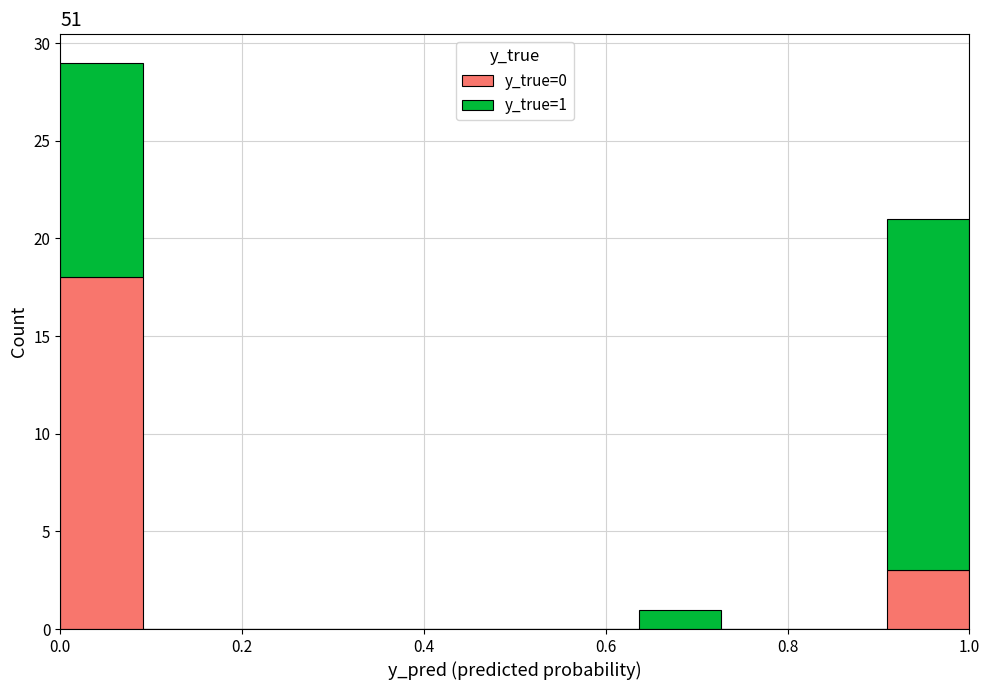

Which range on the x-axis has the tallest stacked bar (by total height)?

0.00 to 0.10